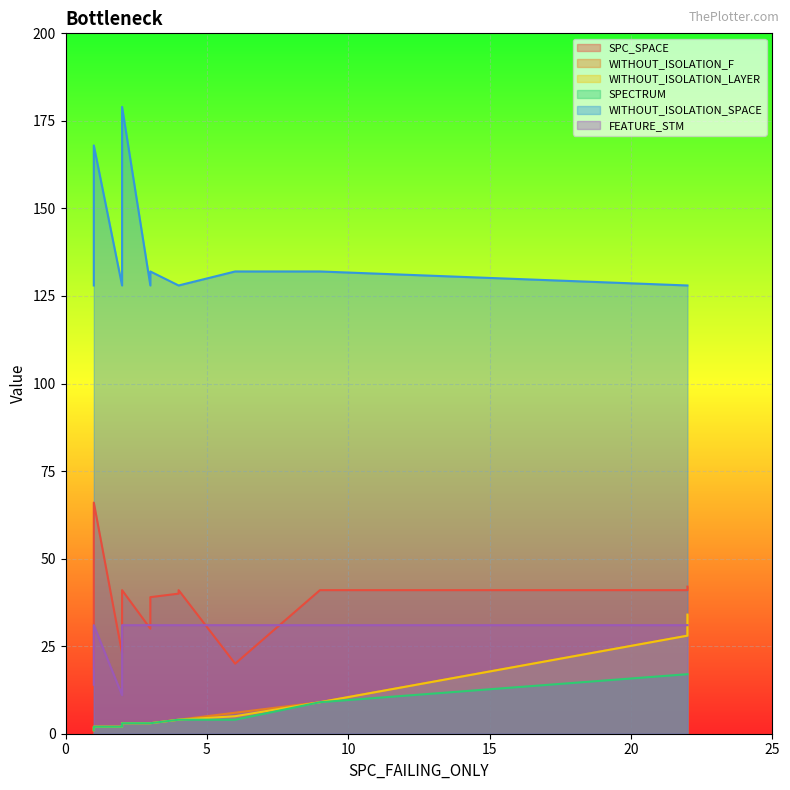

At which category does SPC_SPACE reach its first local peak?

1